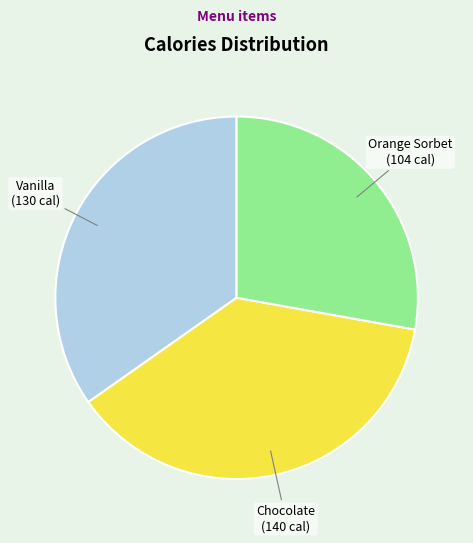

Do Vanilla and Orange Sorbet together represent more than half of the pie?

Yes